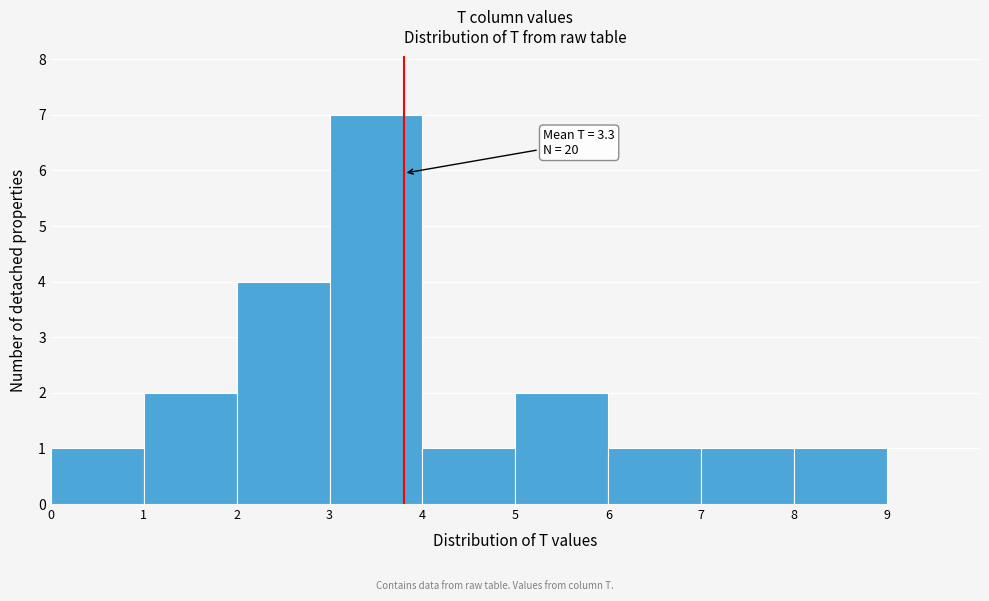

Reading left to right, transcribe all the data shown in this chart.

1	2	4	7	1	2	1	1	1